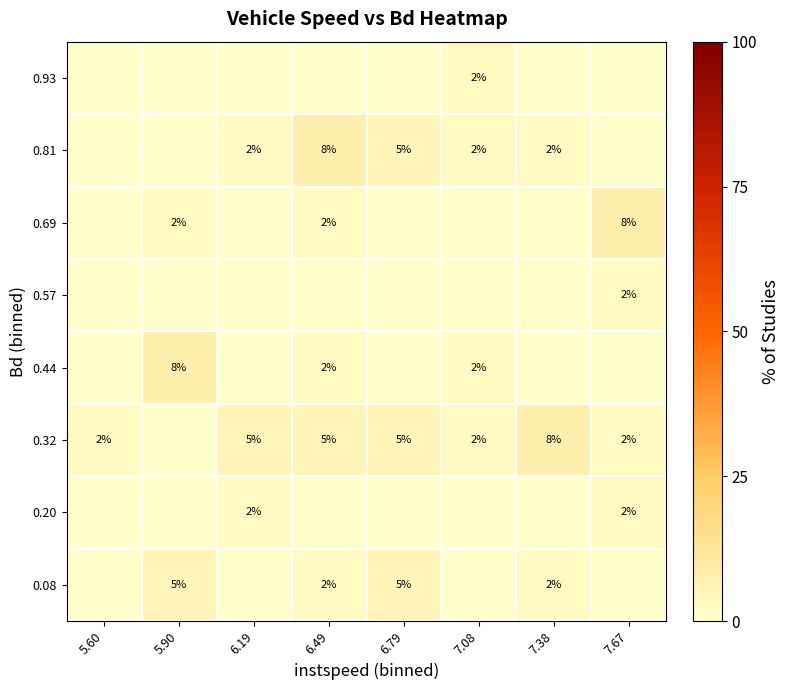

True or false: 0.81 has a value of 3 at 7.08.

False